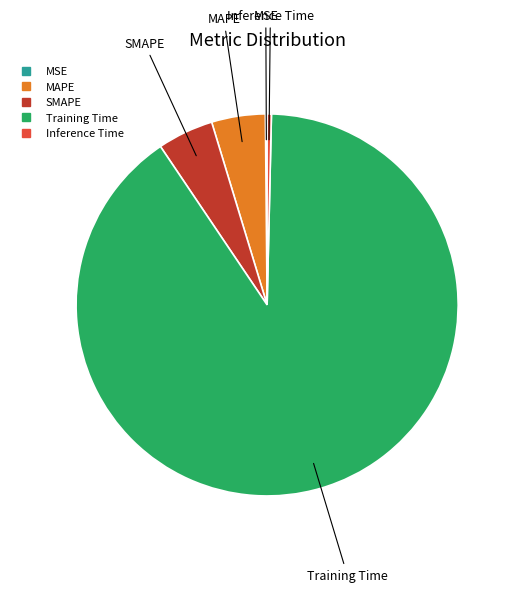

Which slice represents more than half of the pie?

Training Time